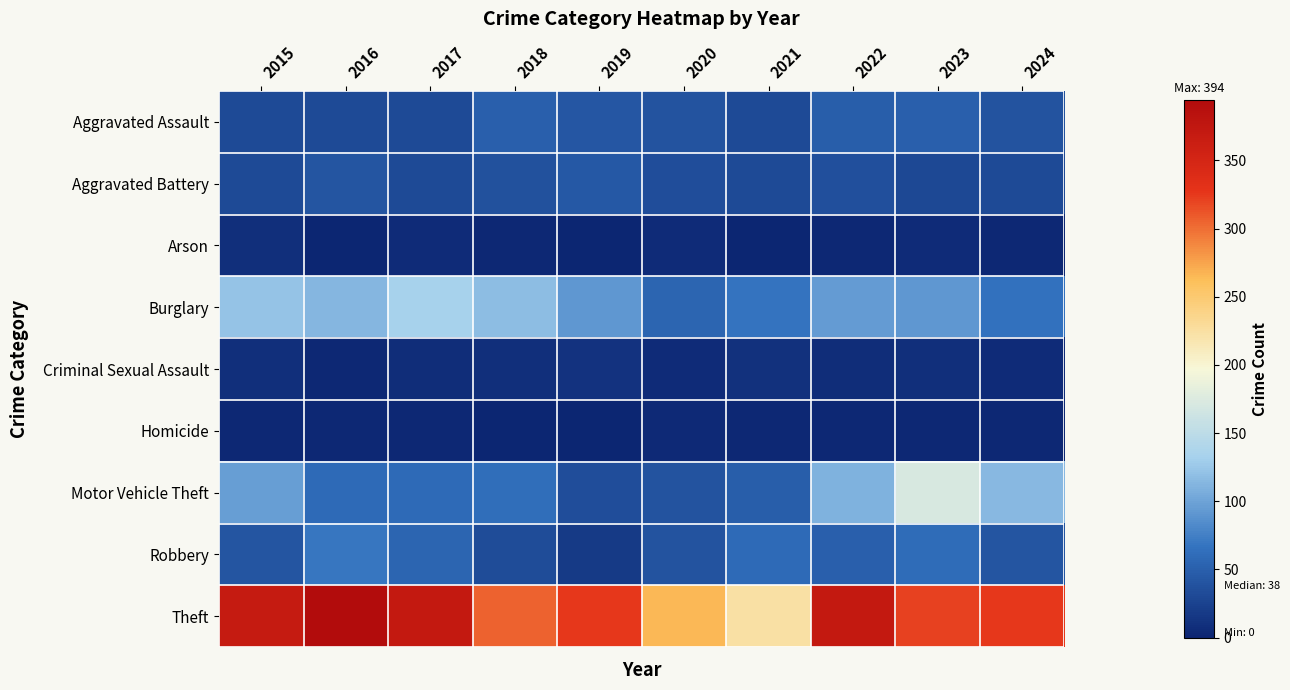

Between 2015 and 2019, which series saw the biggest shift?

Motor Vehicle Theft